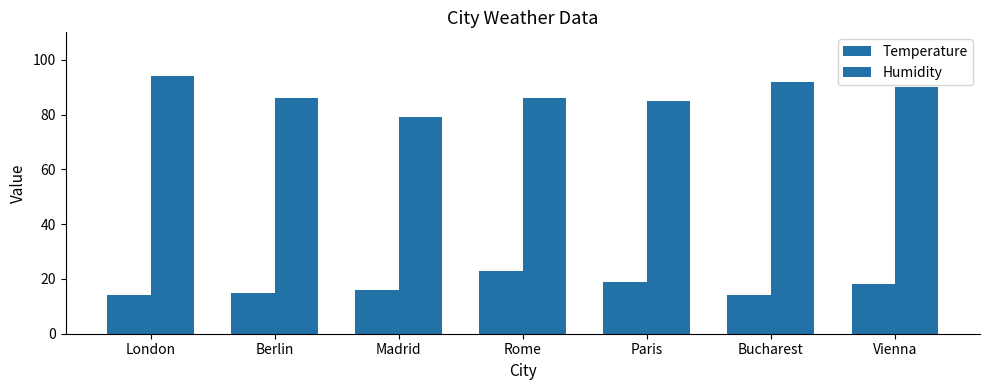

Does the chart contain stacked bars?

No